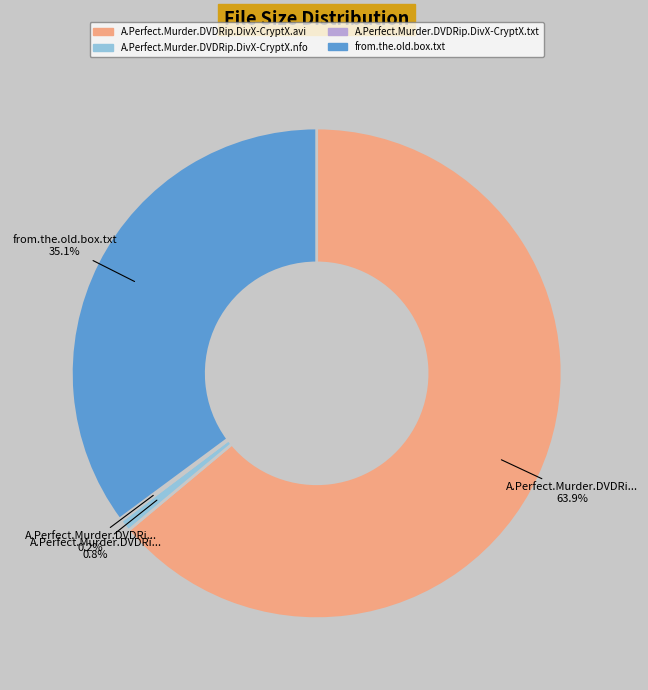

Is there a majority slice in this chart?

Yes